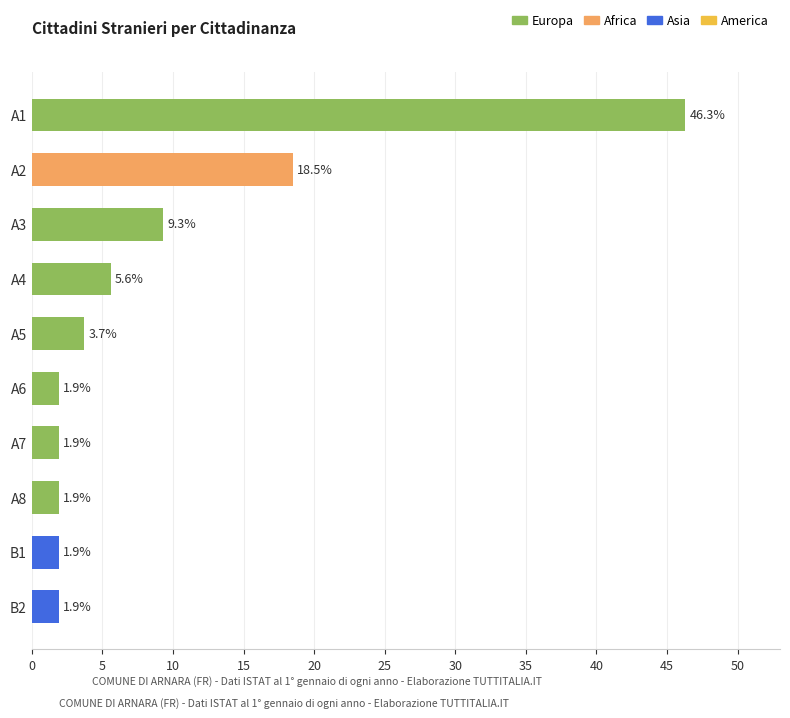

Are the bars grouped side by side (vs. stacked)?

No